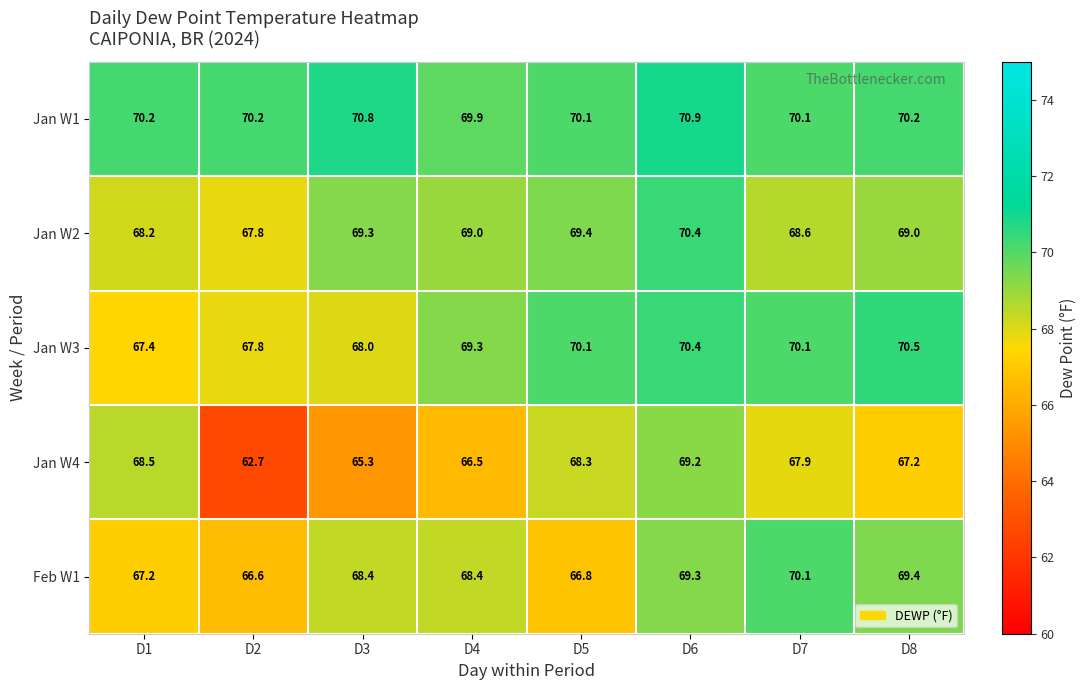

At how many categories does at least one series exceed 62?

8